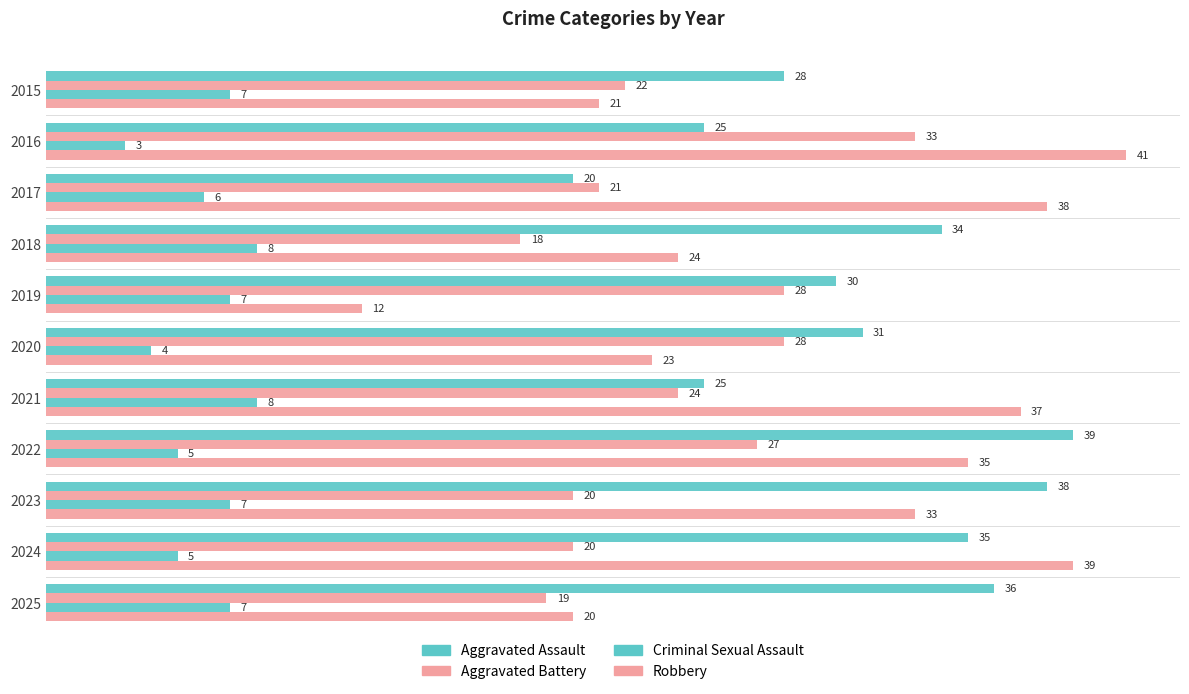

How many data points does each series have?

11